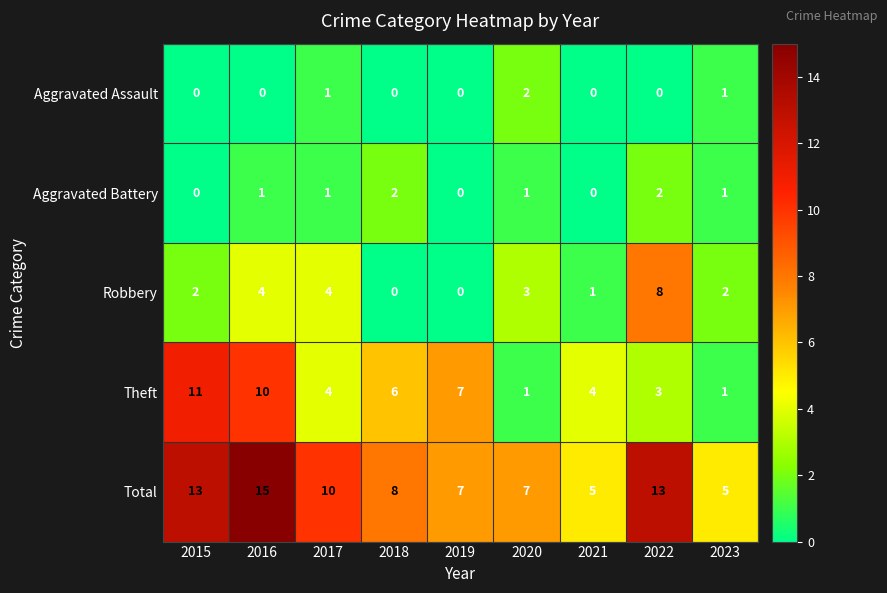

What is the sum of the Aggravated Battery values at 2018 and 2023?

3